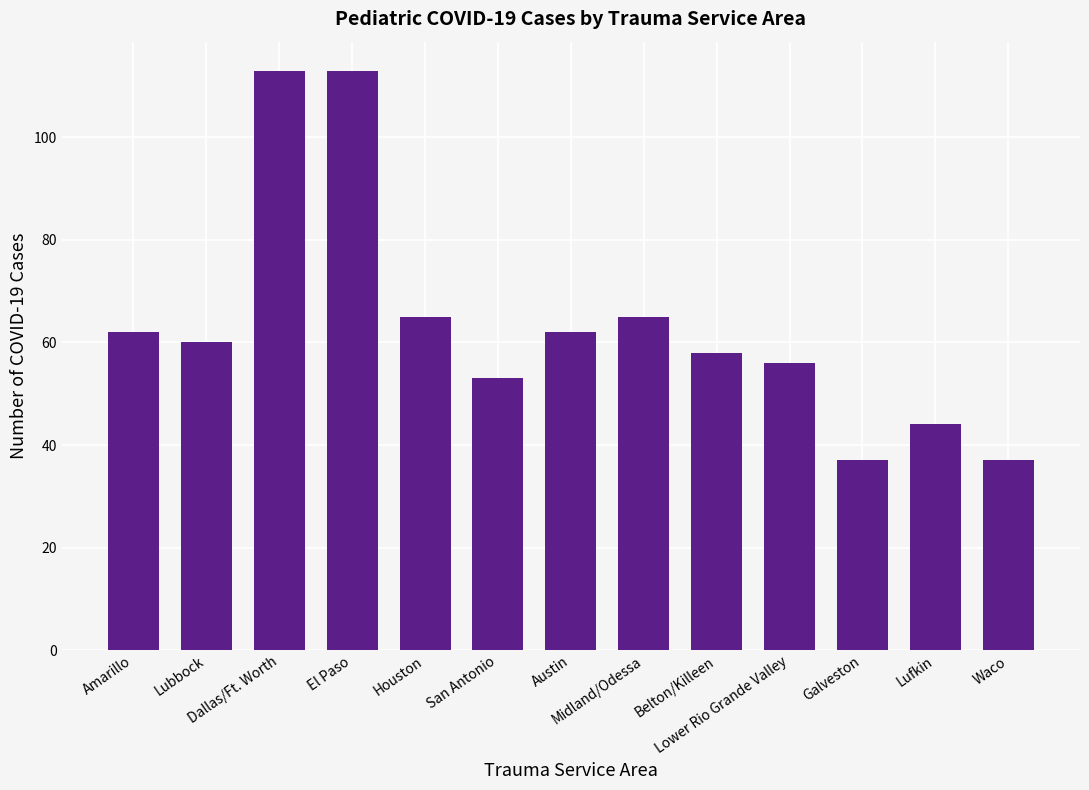

What is the value of the 12th bar from the left?

44